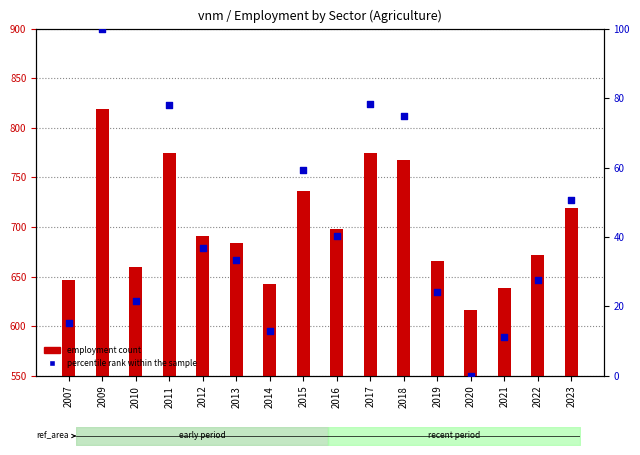

Which series has the largest Y range (max minus min)?

employment count